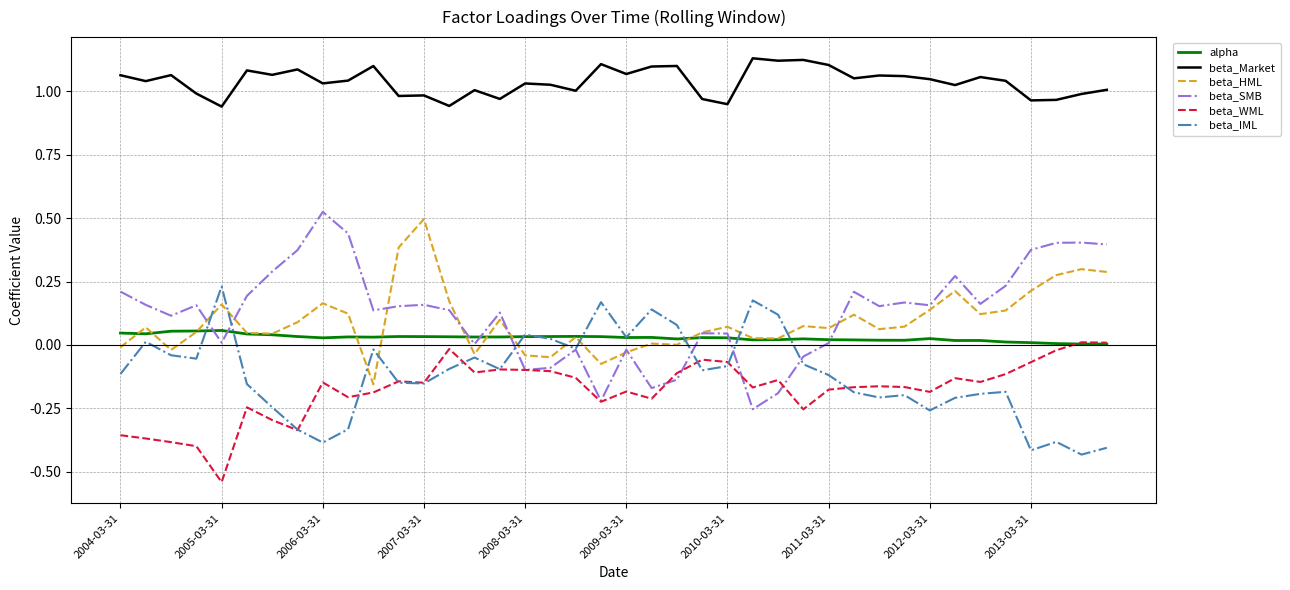

Is this an area chart (filled region under the line)?

No